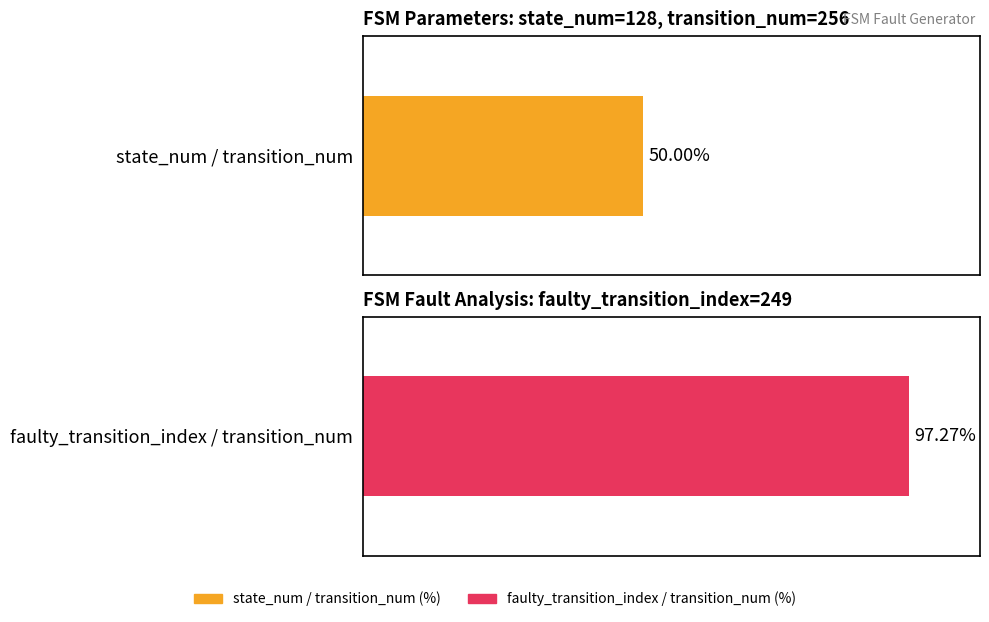

True or false: Average output_symbol (b-transitions) has a value of 0 at 1.

False